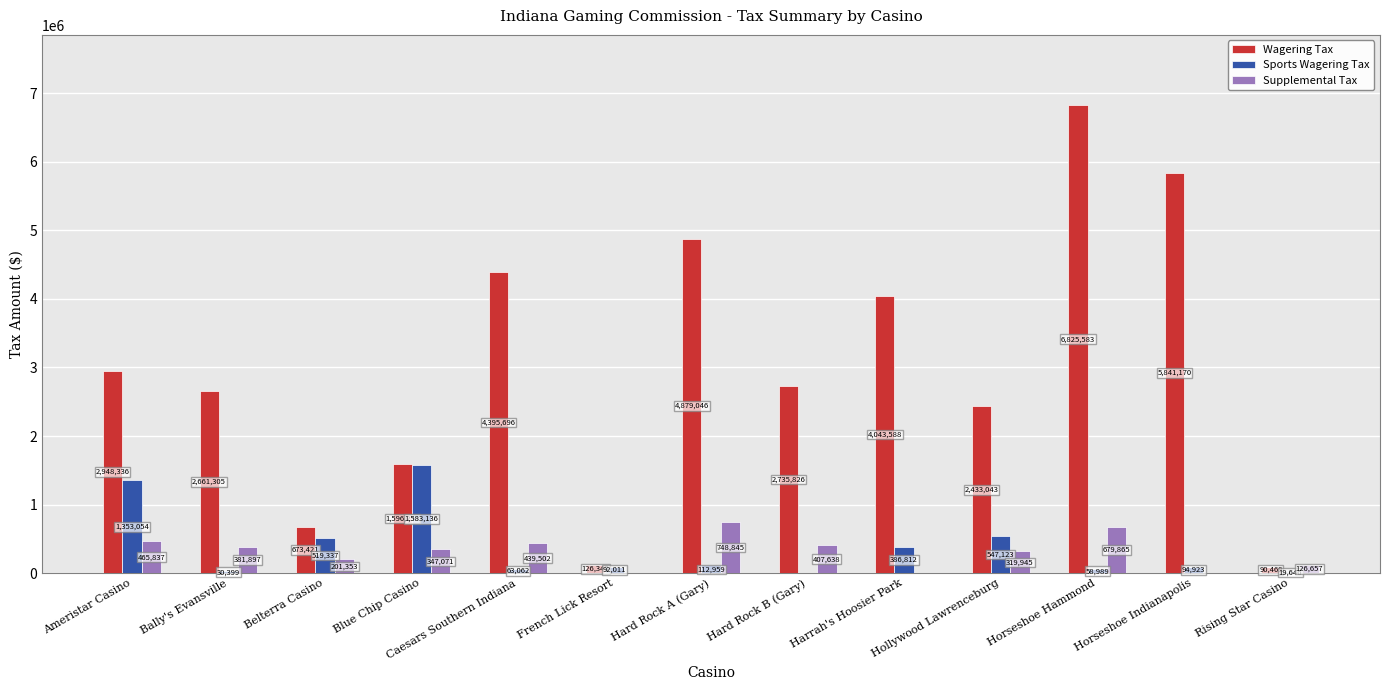

Reading left to right, list all the values displayed in this chart.

Wagering Tax: Ameristar Casino=2948336	Bally's Evansville=2661305	Belterra Casino=673421	Blue Chip Casino=1596235	Caesars Southern Indiana=4395696	French Lick Resort=126340	Hard Rock A (Gary)=4879046	Hard Rock B (Gary)=2735826	Harrah's Hoosier Park=4043588	Hollywood Lawrenceburg=2433043	Horseshoe Hammond=6825583	Horseshoe Indianapolis=5841170	Rising Star Casino=90469
Sports Wagering Tax: Ameristar Casino=1353054	Bally's Evansville=30399	Belterra Casino=519337	Blue Chip Casino=1583136	Caesars Southern Indiana=63062	French Lick Resort=92011	Hard Rock A (Gary)=112959	Hard Rock B (Gary)=0	Harrah's Hoosier Park=386812	Hollywood Lawrenceburg=547123	Horseshoe Hammond=58989	Horseshoe Indianapolis=94923	Rising Star Casino=19646
Supplemental Tax: Ameristar Casino=465837	Bally's Evansville=381897	Belterra Casino=201353	Blue Chip Casino=347071	Caesars Southern Indiana=439502	French Lick Resort=0	Hard Rock A (Gary)=748845	Hard Rock B (Gary)=407638	Harrah's Hoosier Park=0	Hollywood Lawrenceburg=319945	Horseshoe Hammond=679865	Horseshoe Indianapolis=0	Rising Star Casino=126657